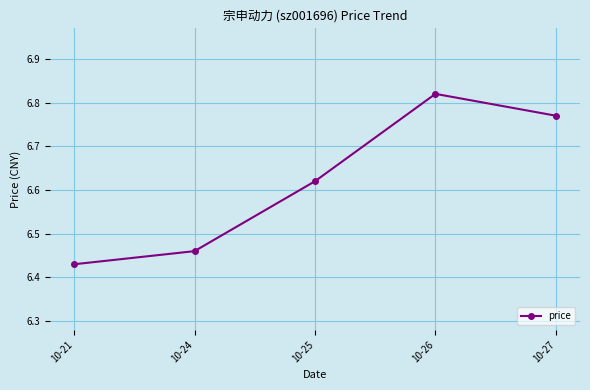

Which label corresponds to the smallest value in the chart?

10-21